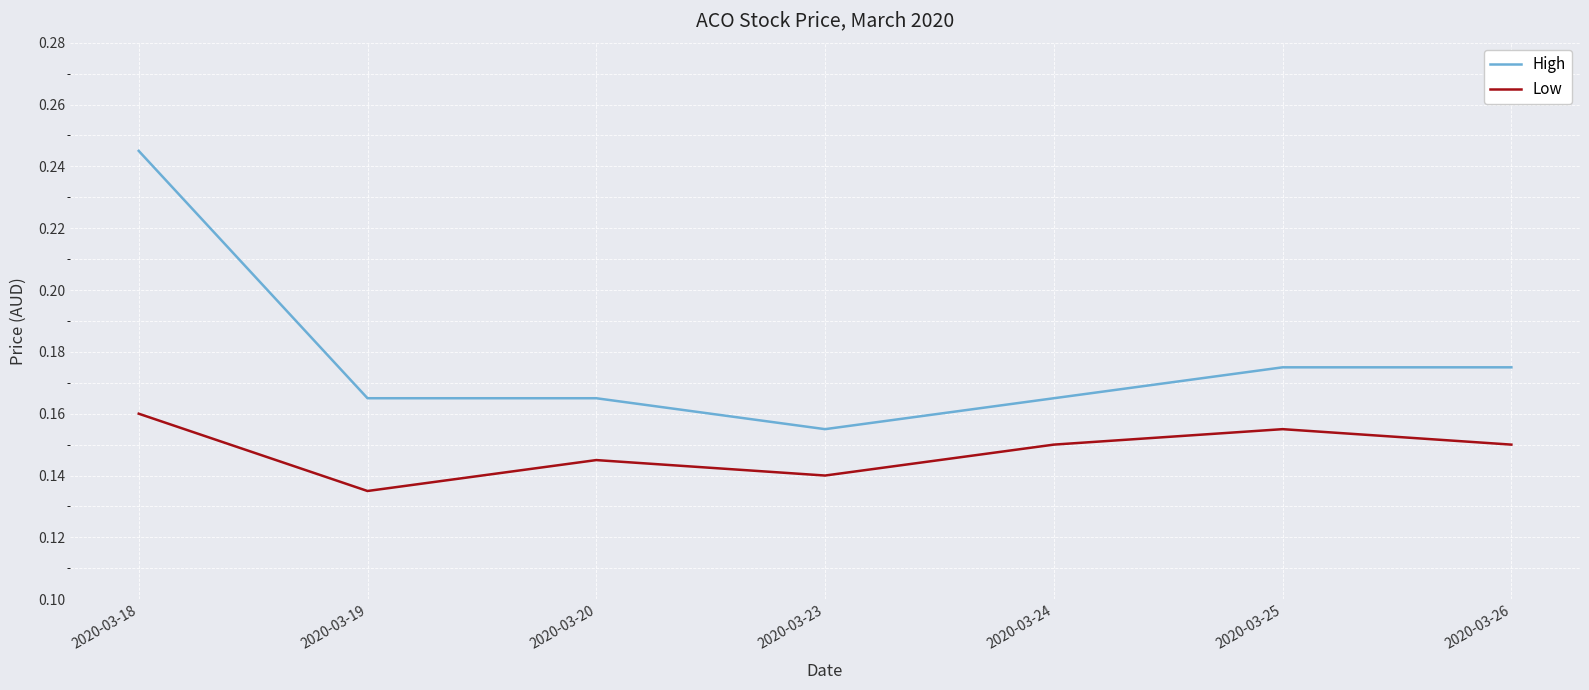

Is the value of High at 2020-03-19 greater than the value of Low at 2020-03-23?

Yes